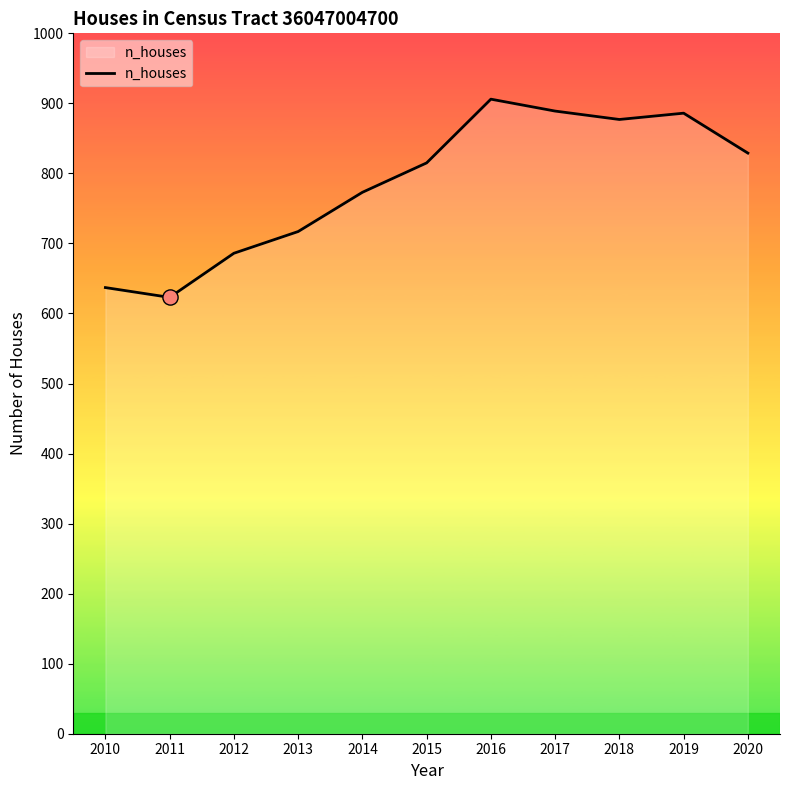

What is the change in value from 2014 to 2020?

+56